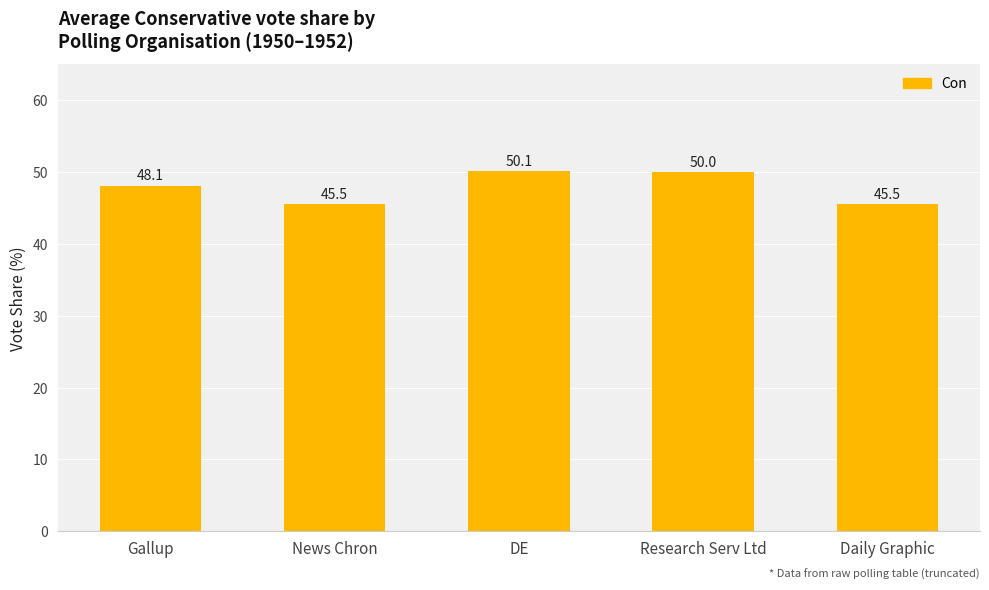

True or false: the data shows 14.5 at Research Serv Ltd.

False